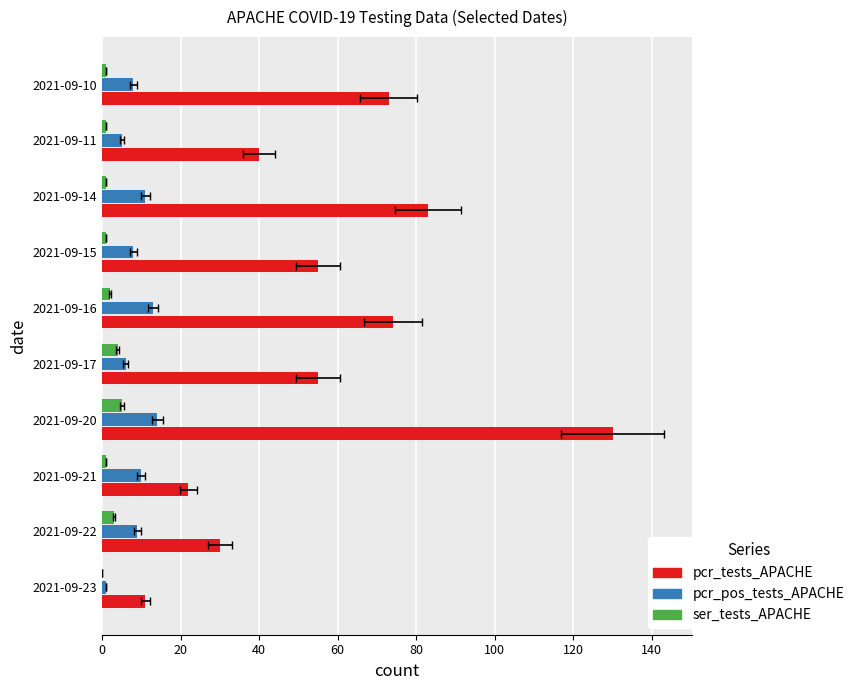

At how many categories does at least one series exceed 64?

4